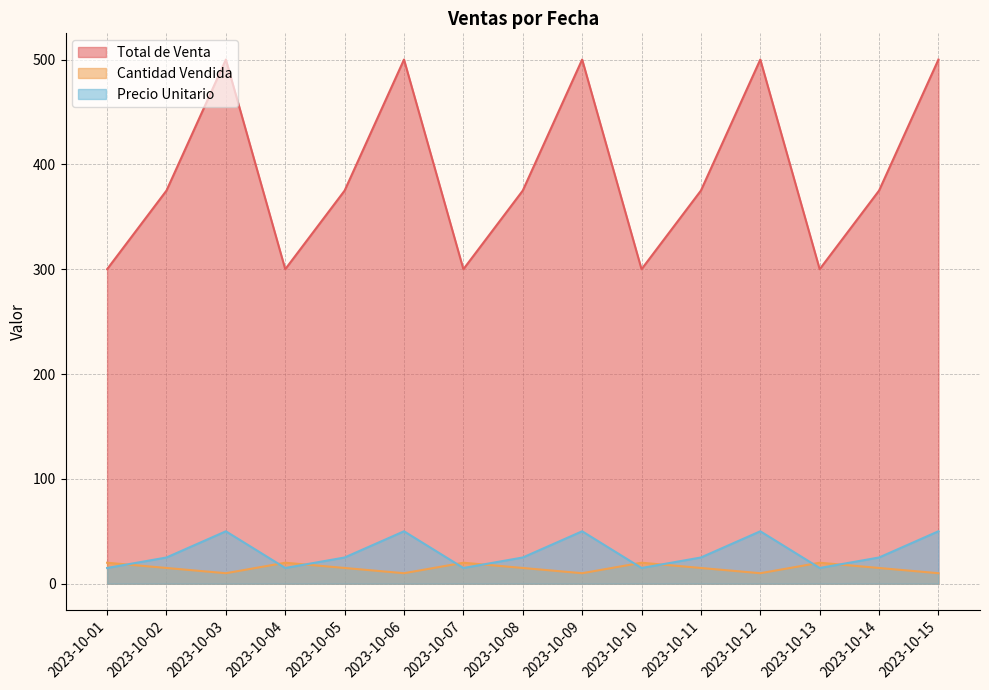

Which category has the highest value in the Precio Unitario series?

2023-10-03